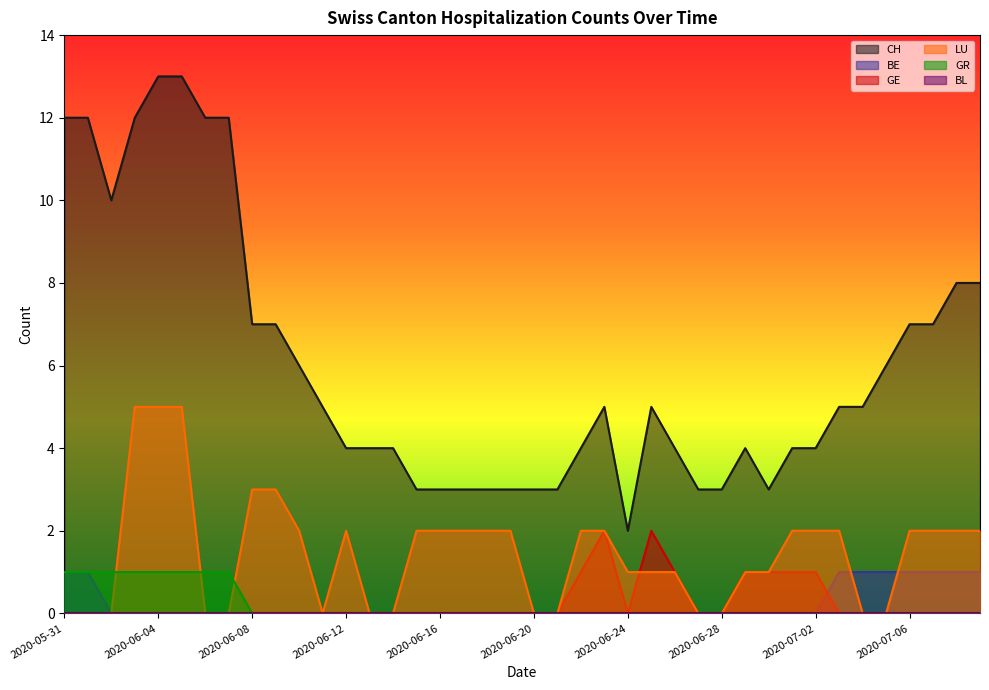

True or false: CH and BE cross at least once.

False